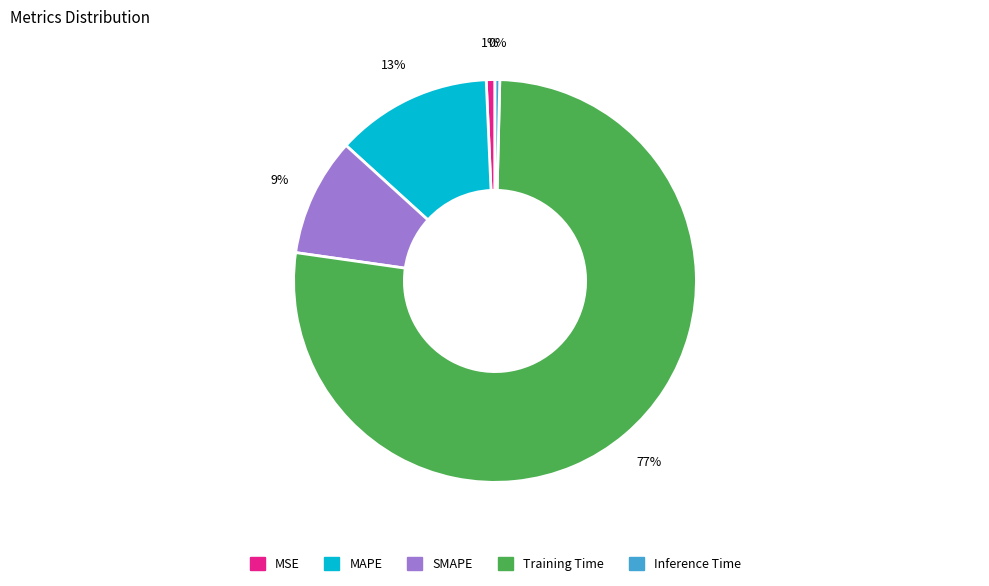

Which category has the biggest portion of the pie?

Training Time